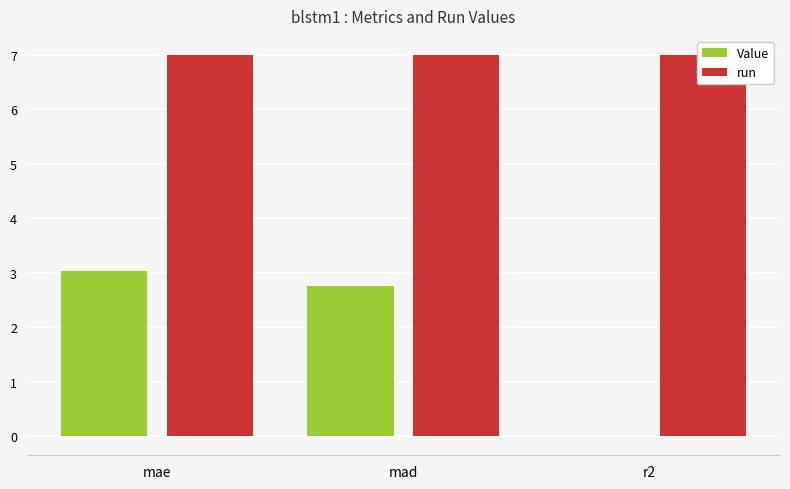

At which label does Value reach its peak?

mae